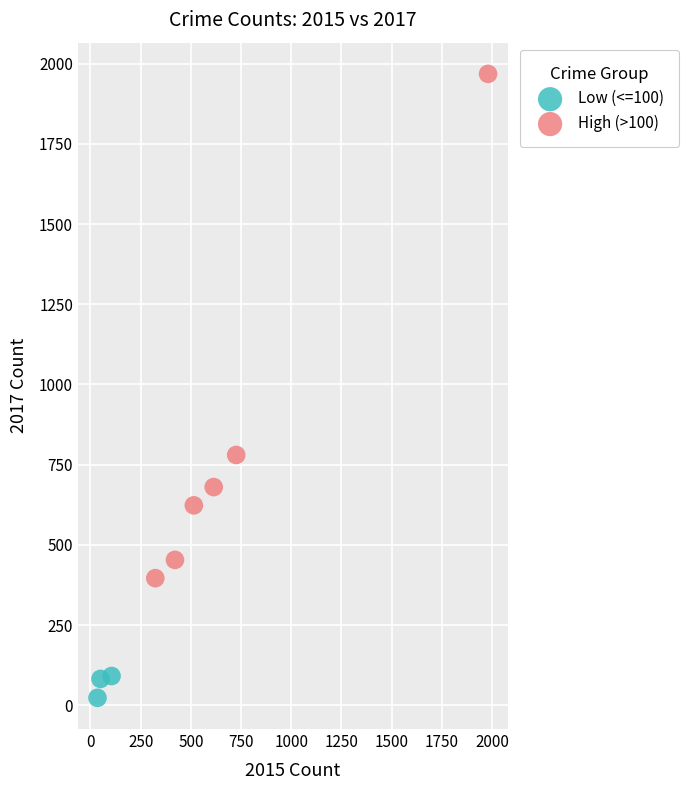

Which series has the widest spread of Y values?

High (>100)